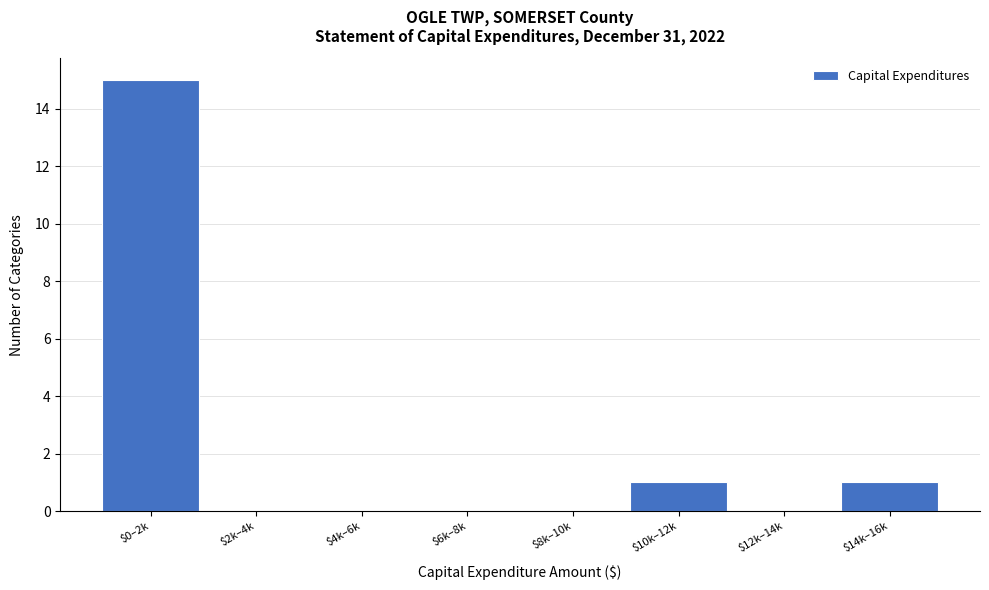

The value at $10k–12k is 1. True or false?

True